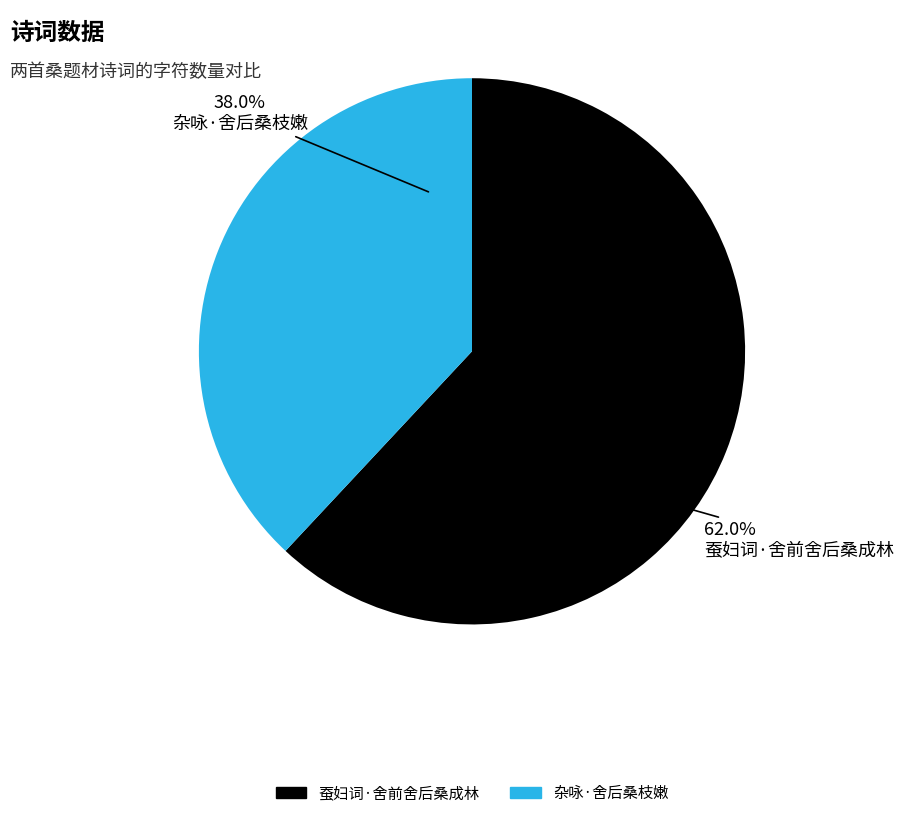

How many segments does this pie chart have?

2